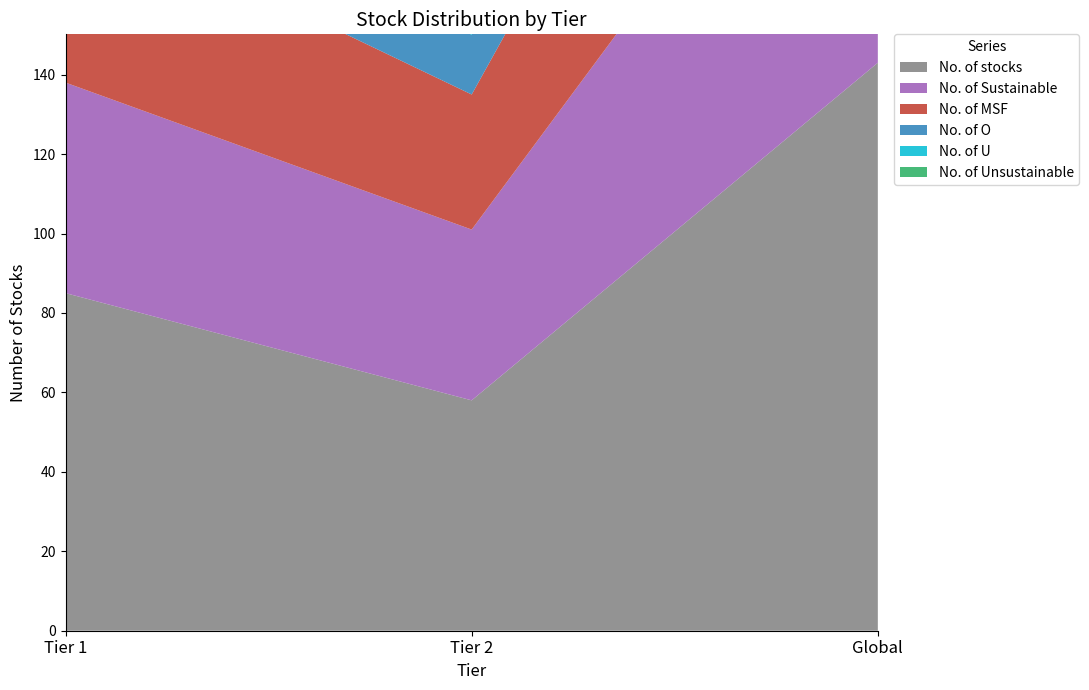

Reading left to right, extract all data points from this chart.

No. of stocks: Tier 1=85	Tier 2=58	Global=143
No. of Sustainable: Tier 1=53	Tier 2=43	Global=96
No. of MSF: Tier 1=46	Tier 2=34	Global=80
No. of O: Tier 1=32	Tier 2=15	Global=47
No. of U: Tier 1=7	Tier 2=9	Global=16
No. of Unsustainable: Tier 1=32	Tier 2=15	Global=47